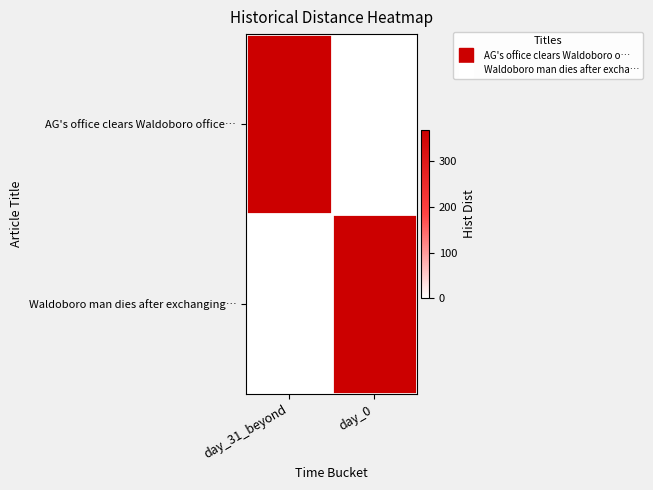

Reading left to right, extract all data points from this chart.

AG's office clears Waldoboro office…: day_31_beyond=369	day_0=0
Waldoboro man dies after exchanging…: day_31_beyond=0	day_0=369